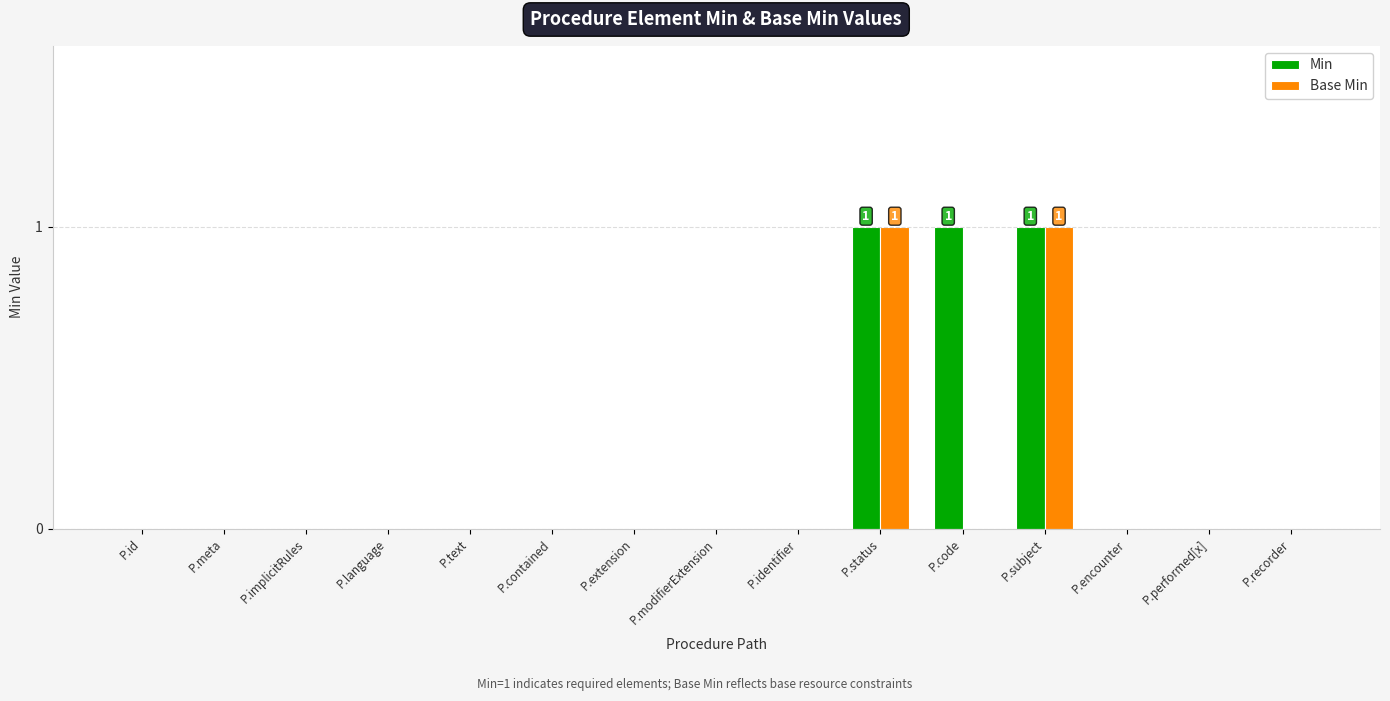

The Base Min series shows 1 at P.id. True or false?

False